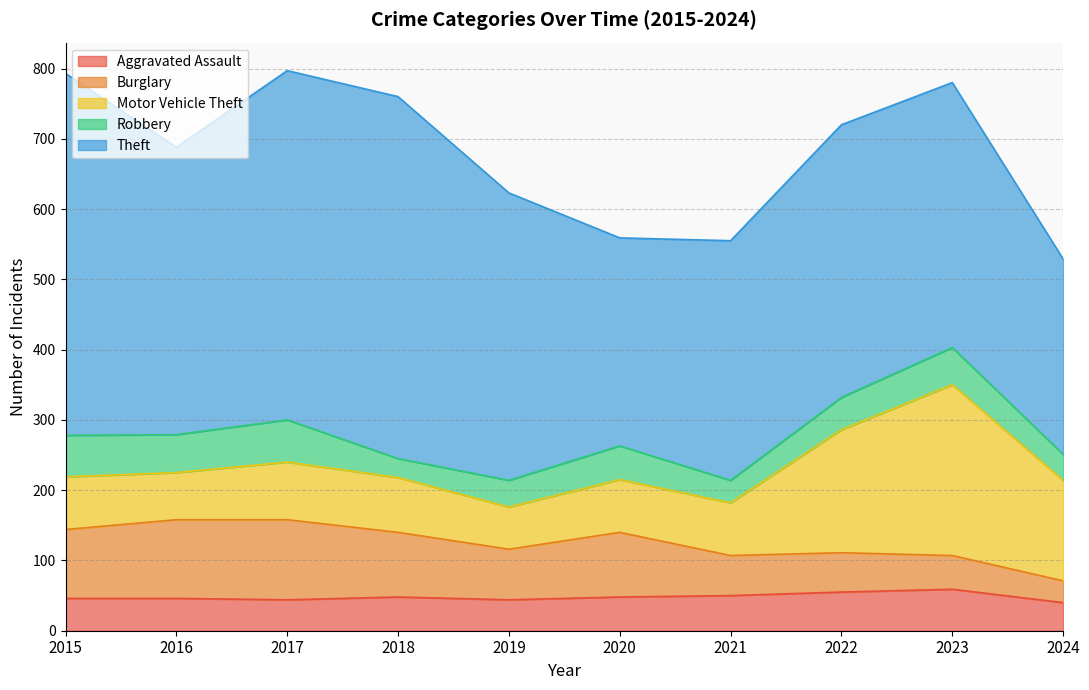

Where do Burglary and Motor Vehicle Theft first cross each other?

2020 and 2021